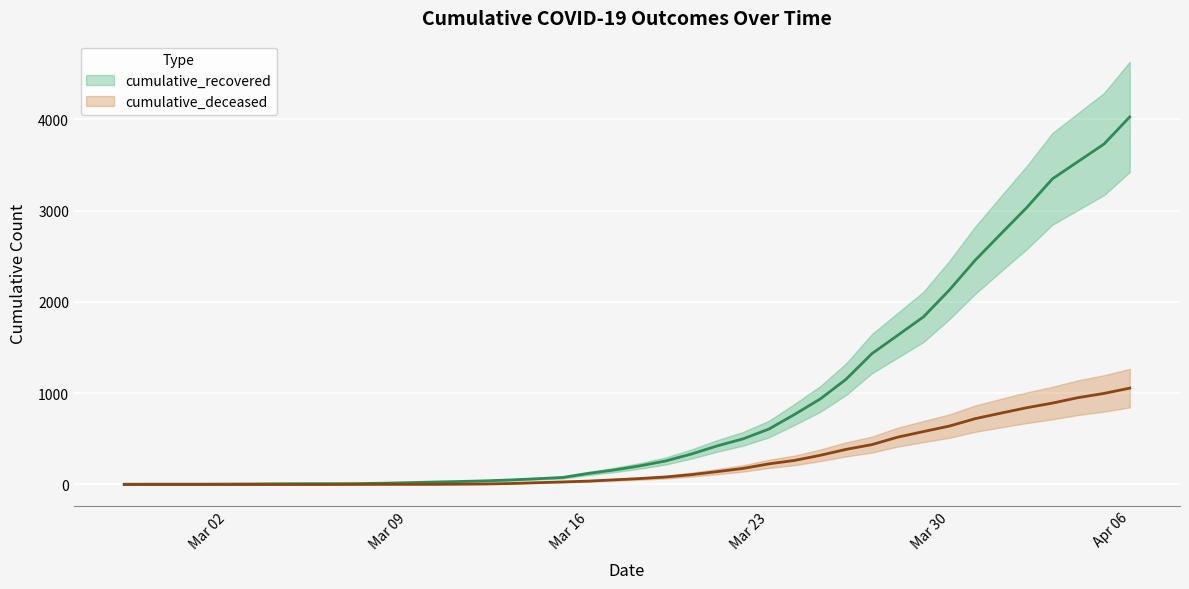

True or false: cumulative_recovered and cumulative_deceased cross at least once.

False